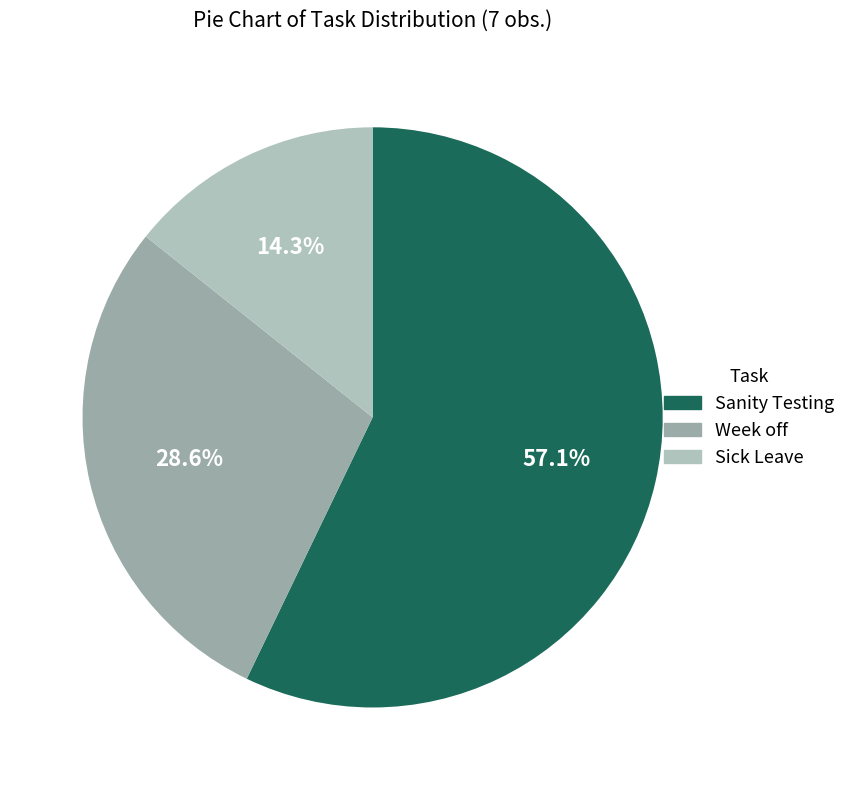

What is the total percentage of Sanity Testing and Week off?

85.7%